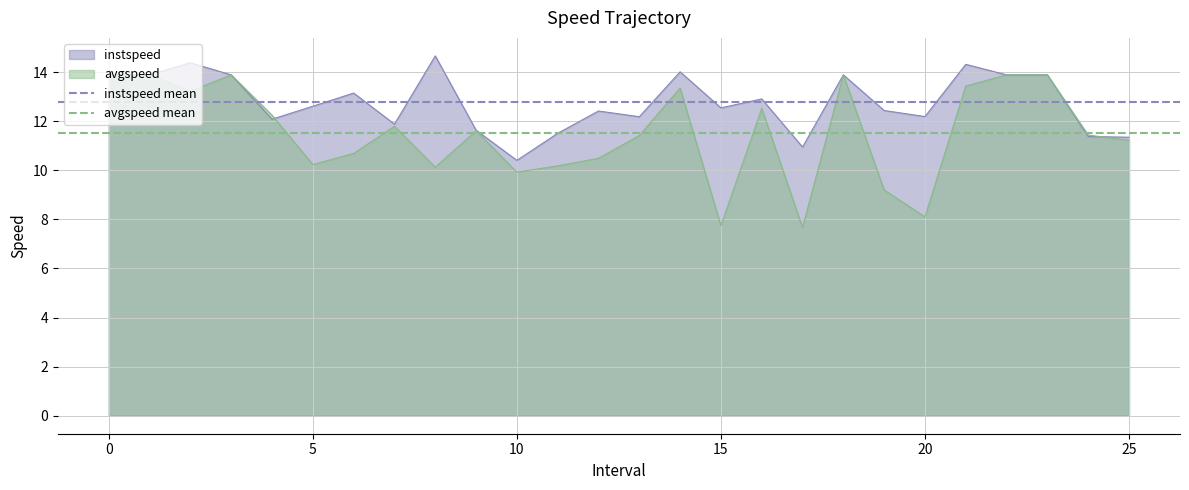

What is the maximum value for avgspeed mean?

11.5